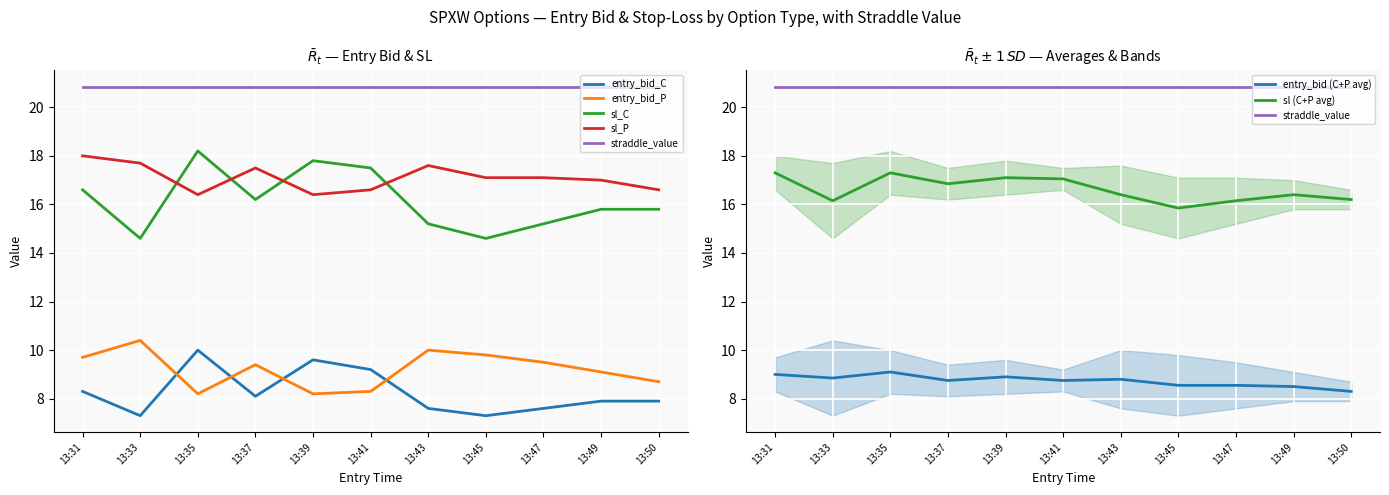

Where does the entry_bid_P series first go above 9?

13:31